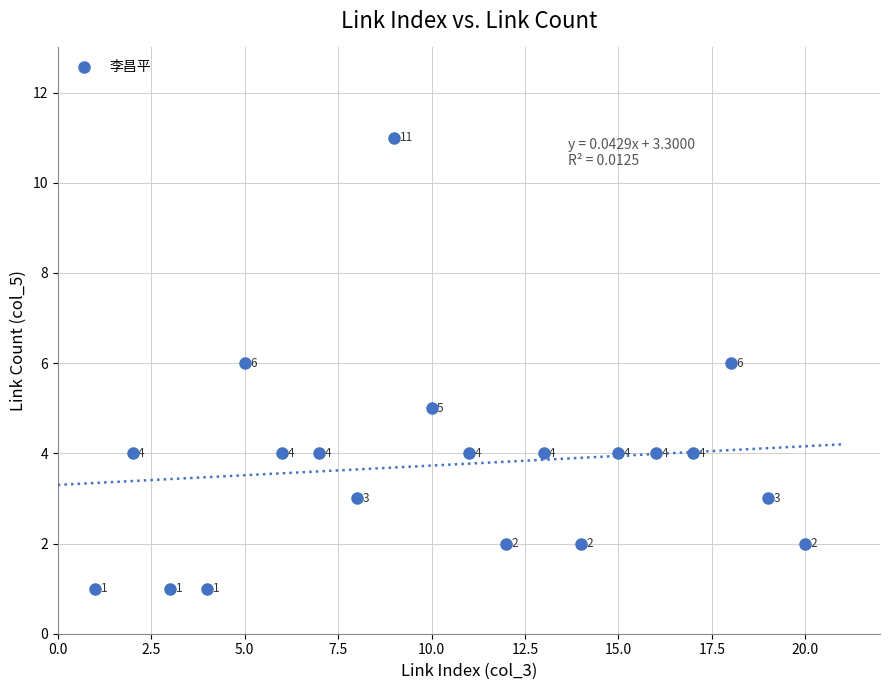

What is the range of X values (max minus min)?

19